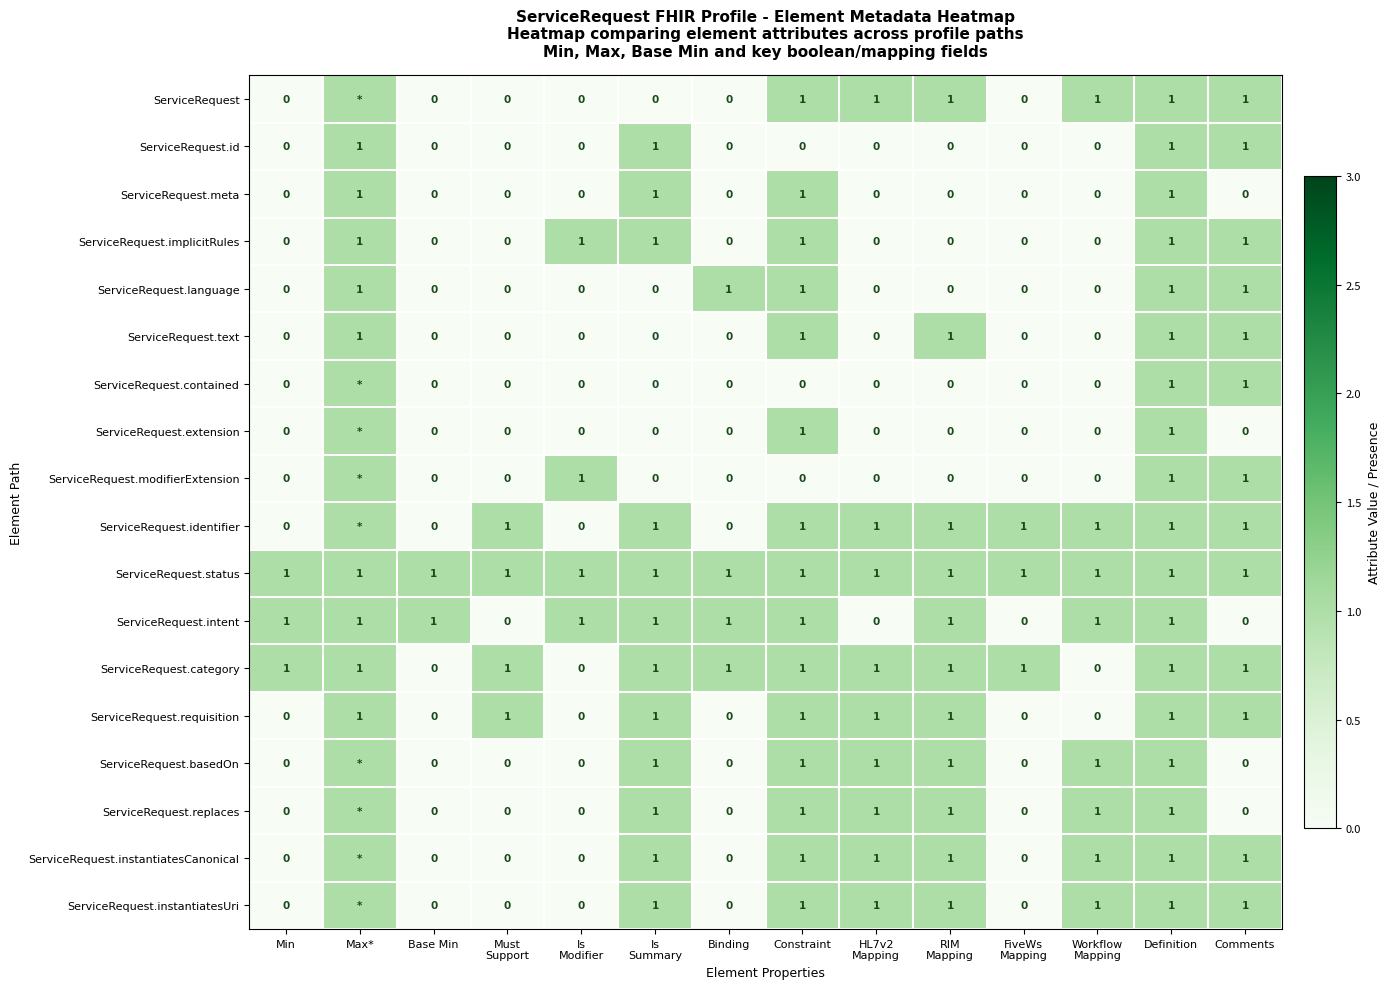

The value of ServiceRequest at Constraint is 1. True or false?

True